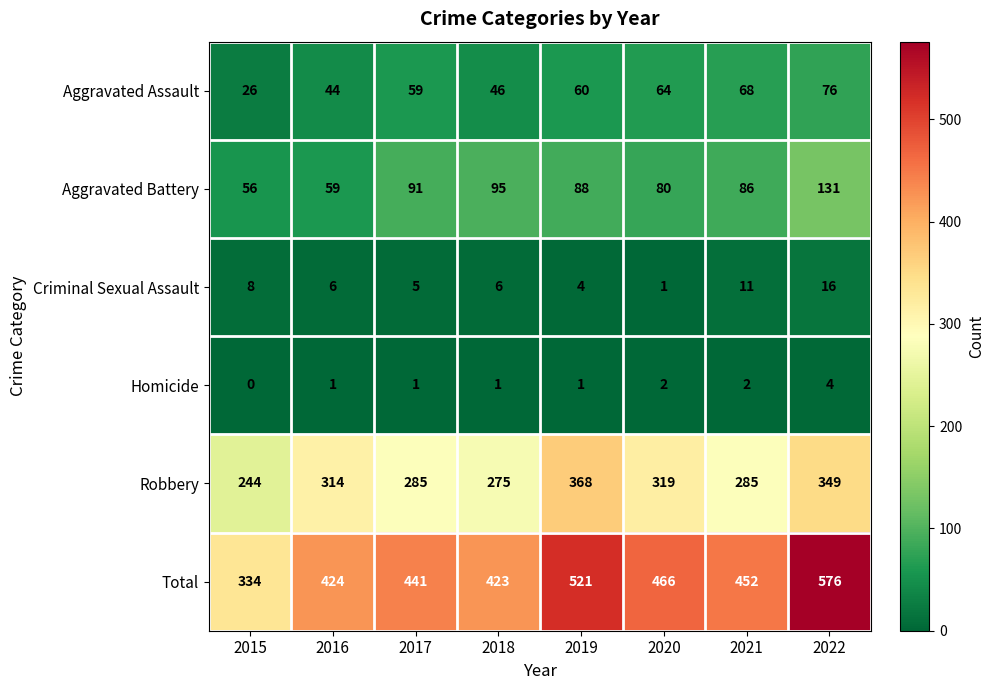

At how many categories does at least one series exceed 541?

1